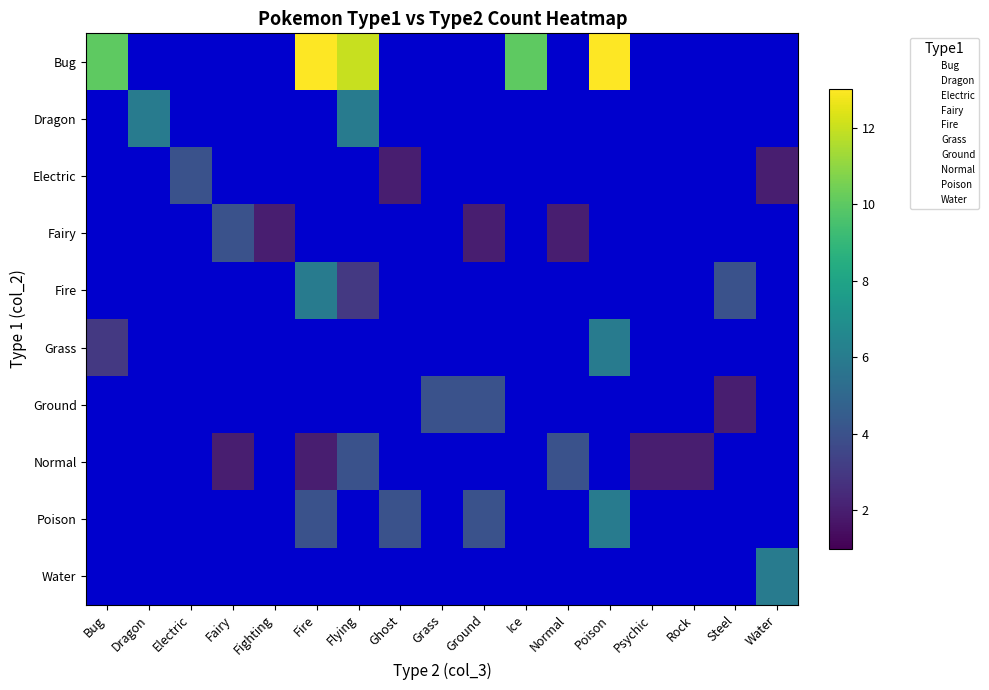

Rank the series by their maximum value, from lowest to highest.

Electric, Fairy, Ground, Normal, Dragon, Fire, Grass, Poison, Water, Bug